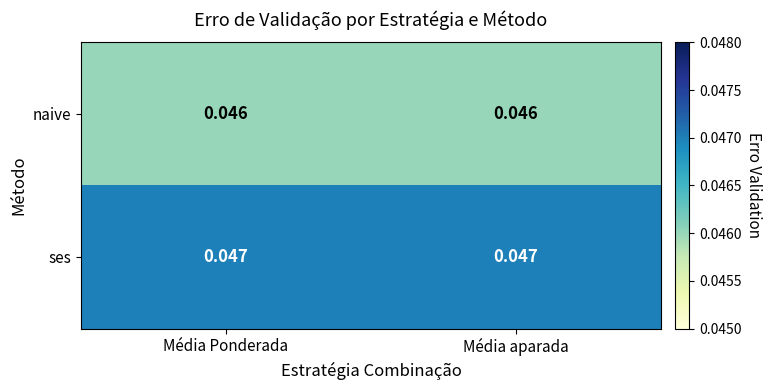

What is the total value across all series at Média aparada?

0.1